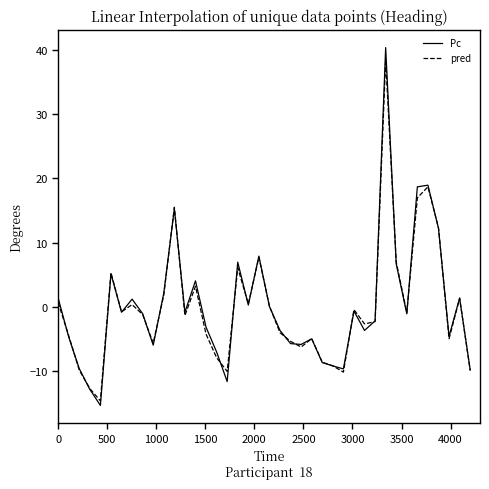

What are all the series names shown in the legend?

Pc, pred